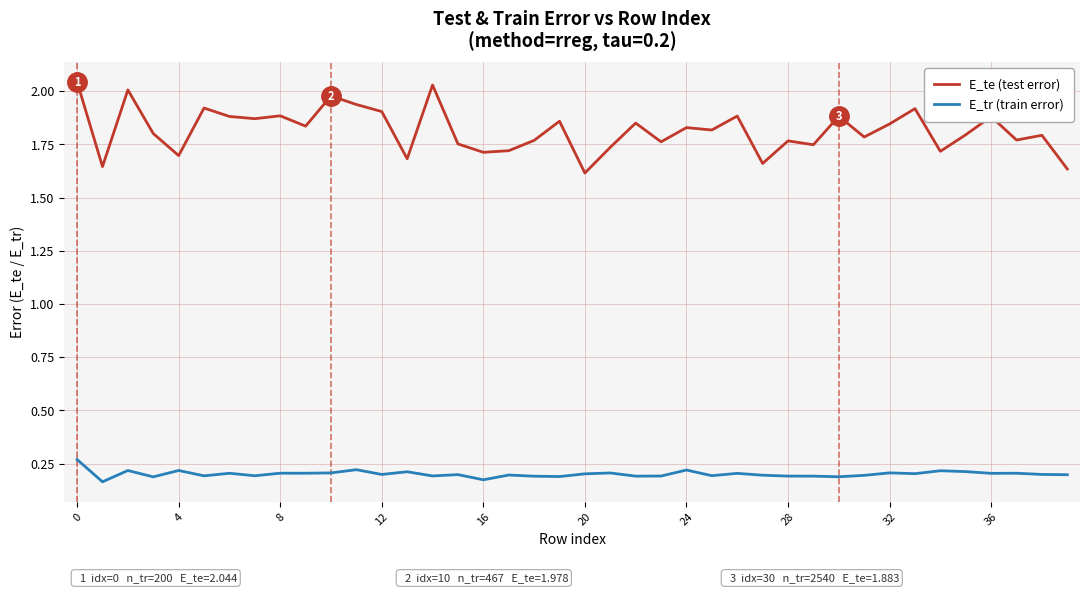

Which series has the largest range (max minus min)?

E_te (test error)